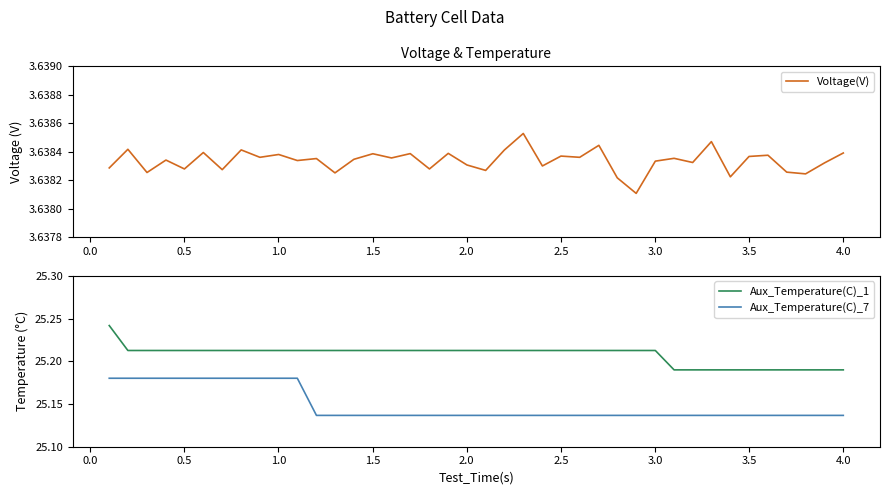

True or false: Aux_Temperature(C)_1 and Aux_Temperature(C)_7 cross at least once.

False